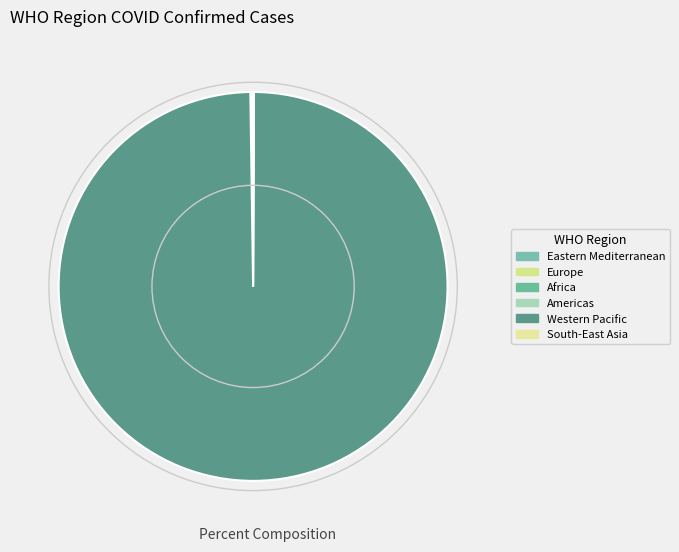

To the nearest percent, what is the combined percentage of Americas and Western Pacific?

100%